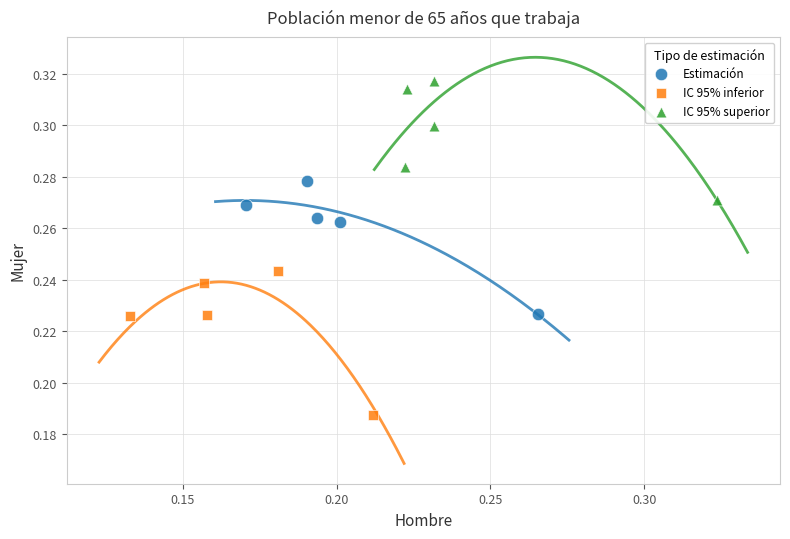

Which series reaches the minimum Y coordinate?

IC 95% inferior